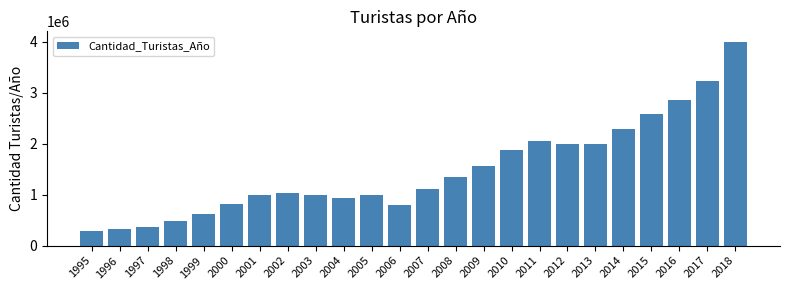

What is the smallest value displayed?

295000